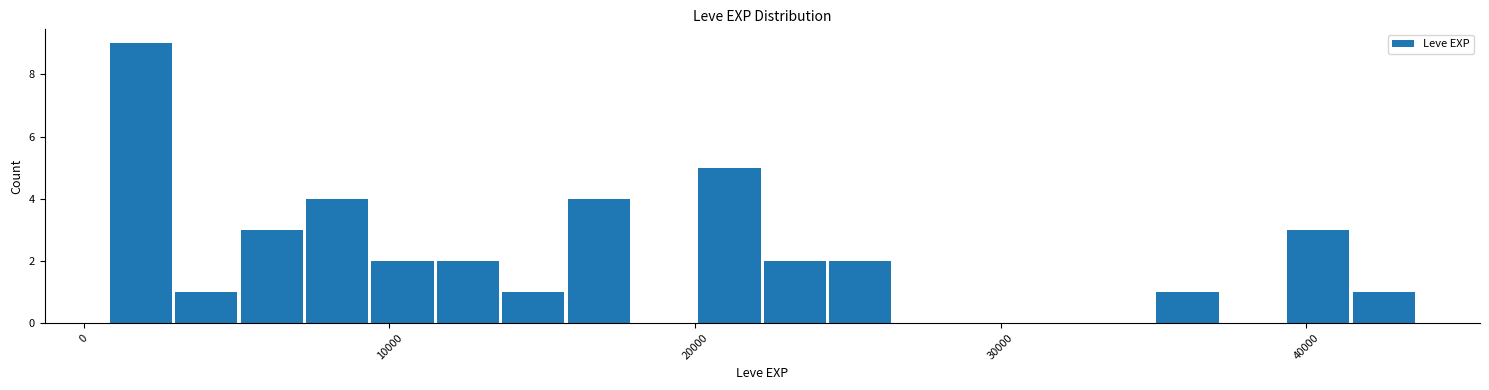

Read against the x-axis, roughly where is the centre of the tallest bar?

2000